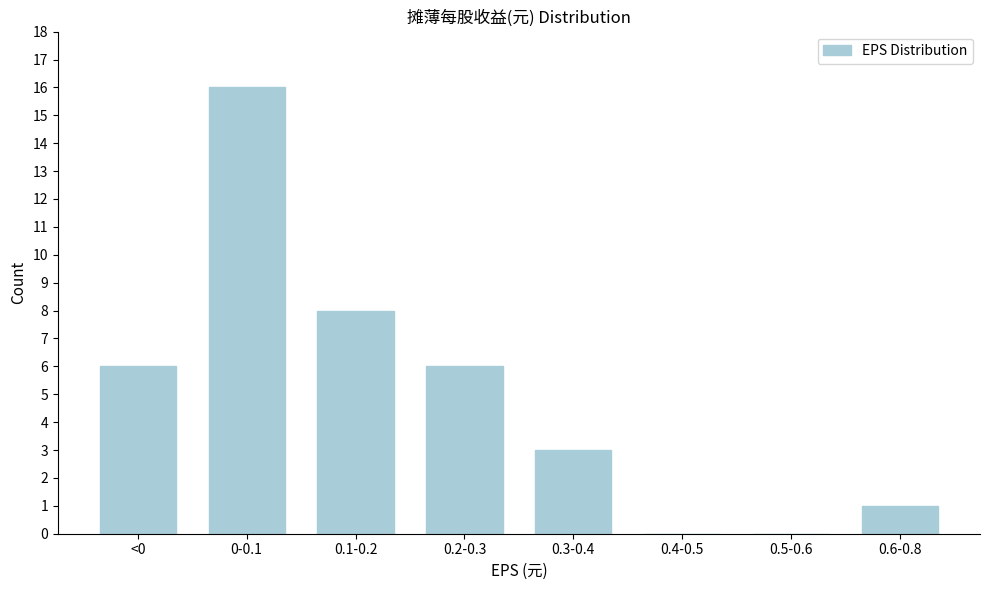

Reading right to left, what are all the values shown in this chart?

0.6-0.8=1	0.5-0.6=0	0.4-0.5=0	0.3-0.4=3	0.2-0.3=6	0.1-0.2=8	0-0.1=16	<0=6